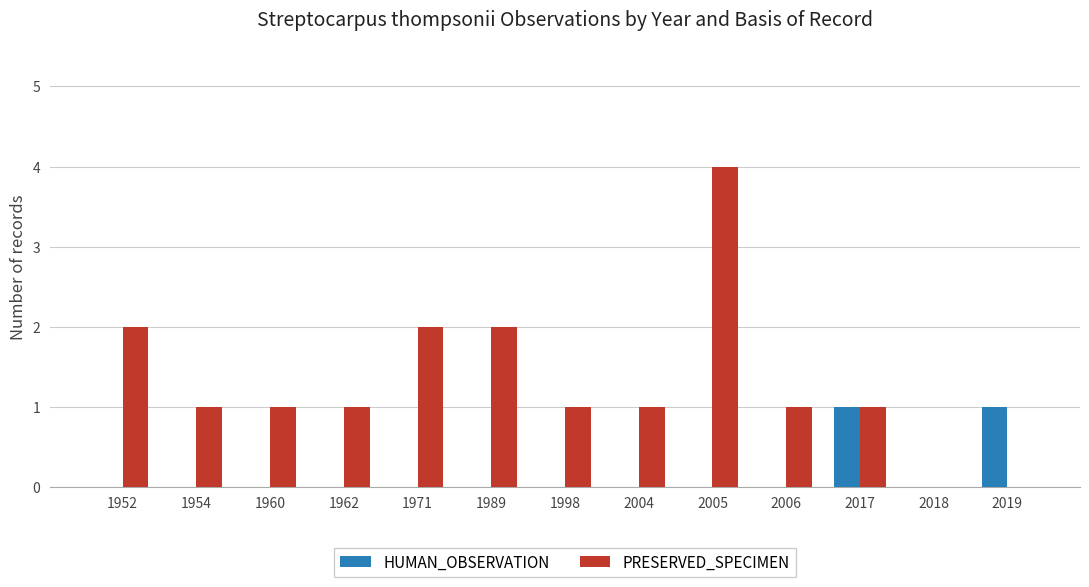

Reading left to right, list all the values displayed in this chart.

HUMAN_OBSERVATION: 1952=0	1954=0	1960=0	1962=0	1971=0	1989=0	1998=0	2004=0	2005=0	2006=0	2017=1	2018=0	2019=1
PRESERVED_SPECIMEN: 1952=2	1954=1	1960=1	1962=1	1971=2	1989=2	1998=1	2004=1	2005=4	2006=1	2017=1	2018=0	2019=0